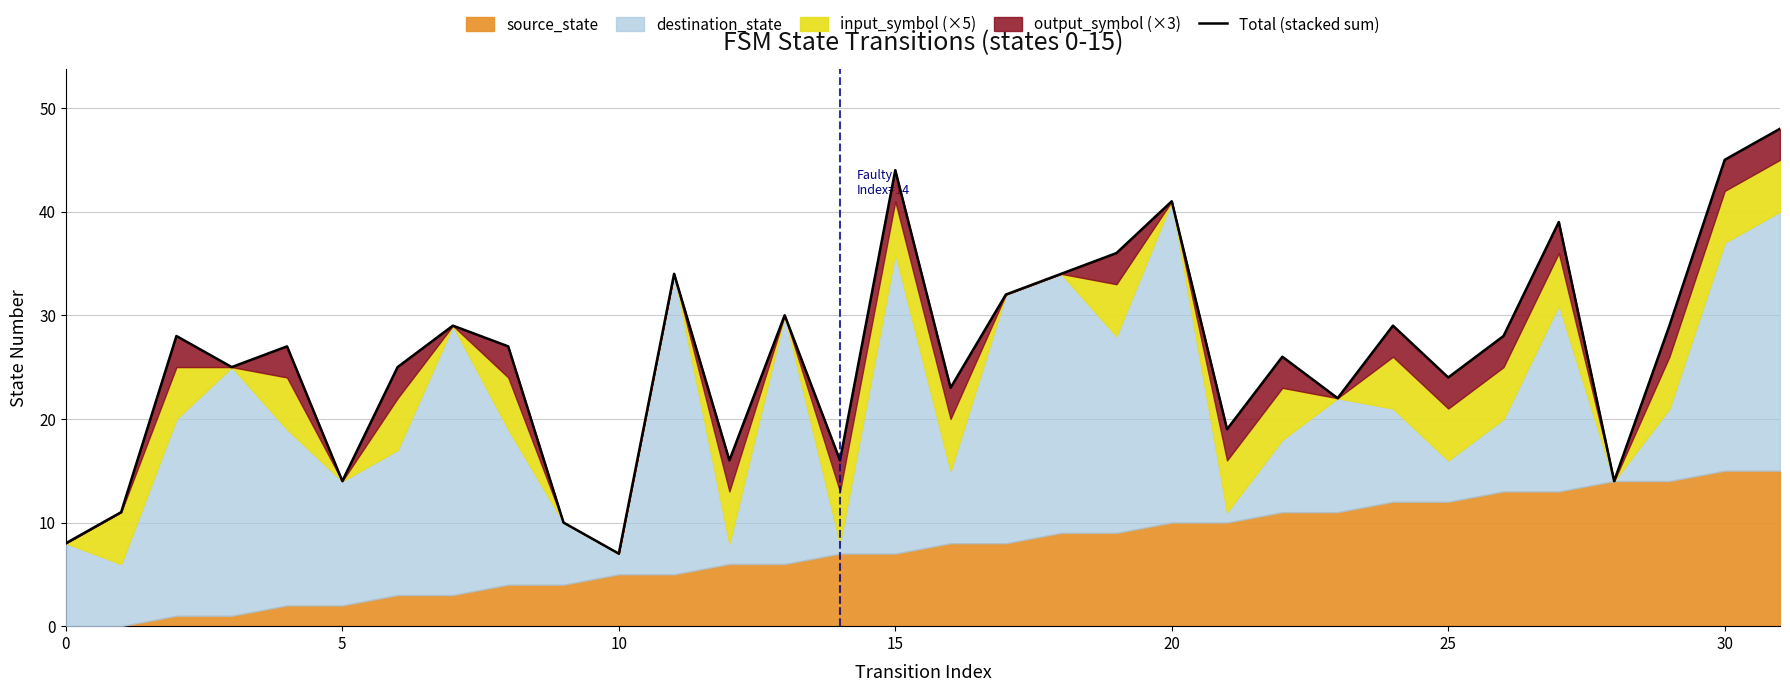

Read the value at 27, to the nearest 5.

40